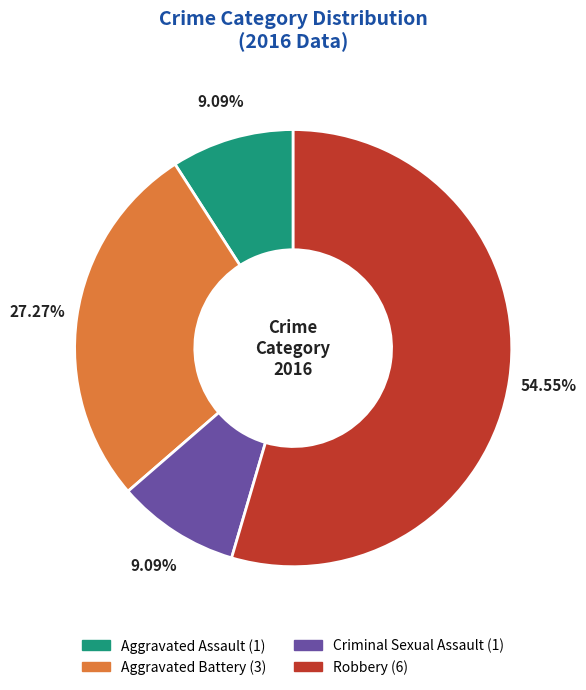

What percentage is the Aggravated Assault slice, to the nearest percent?

9%